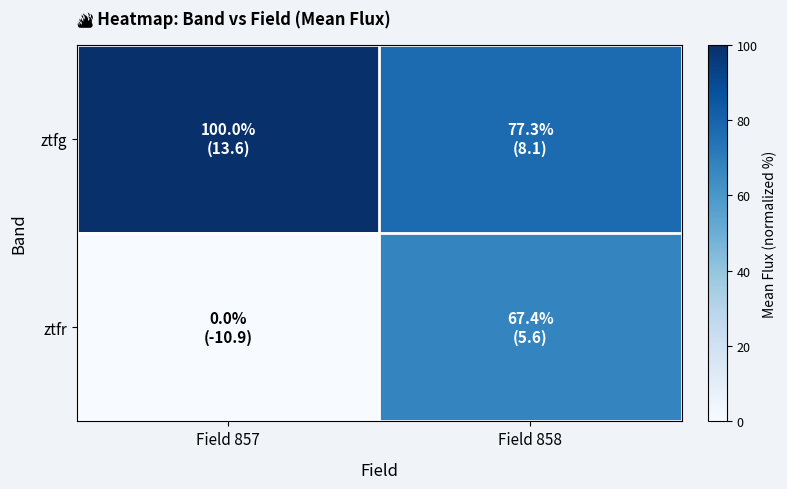

Reading left to right, extract all data points from this chart.

ztfg: Field 857=100.0	Field 858=77.3
ztfr: Field 857=0.0	Field 858=67.4